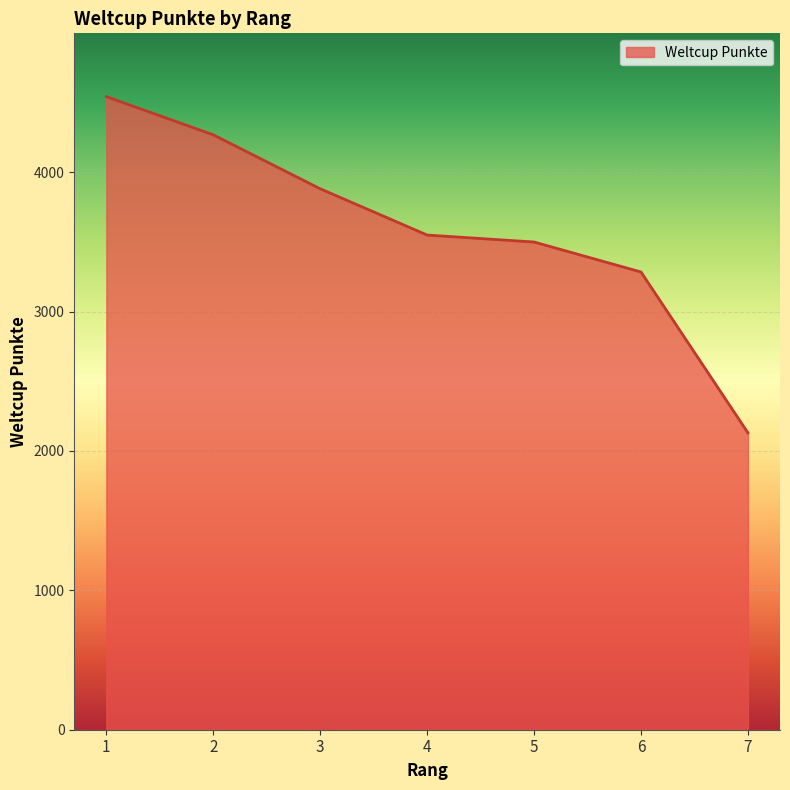

What is the sum of all values?

25153